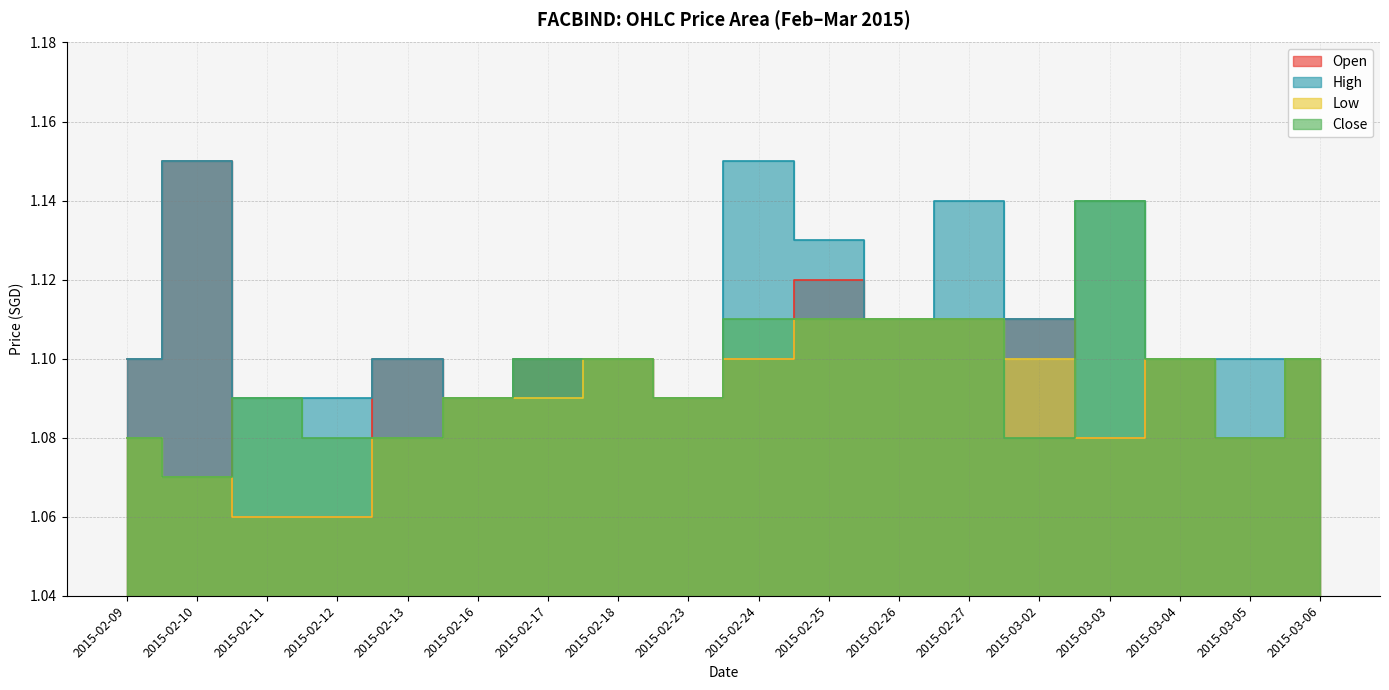

What is the average value of the low series?

1.1